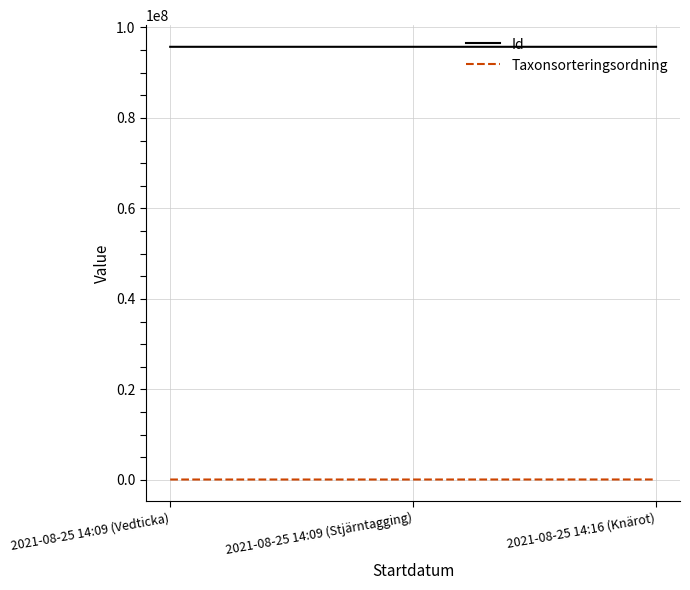

Read the Id value at 2021-08-25 14:09 (Vedticka), to the nearest 5.

95724260